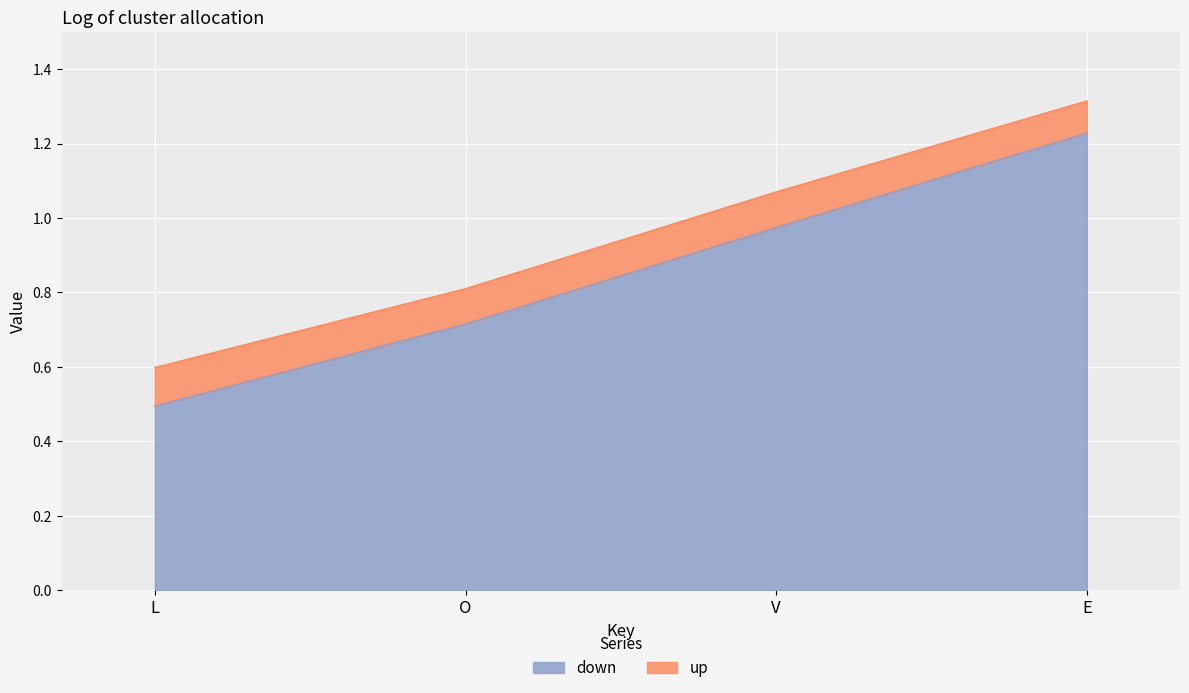

Which series changed the most between L and E?

down